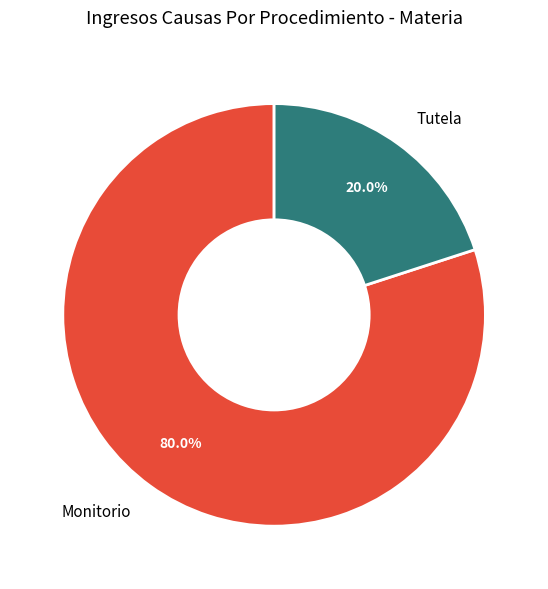

How much of the chart is everything except Monitorio?

20.0%